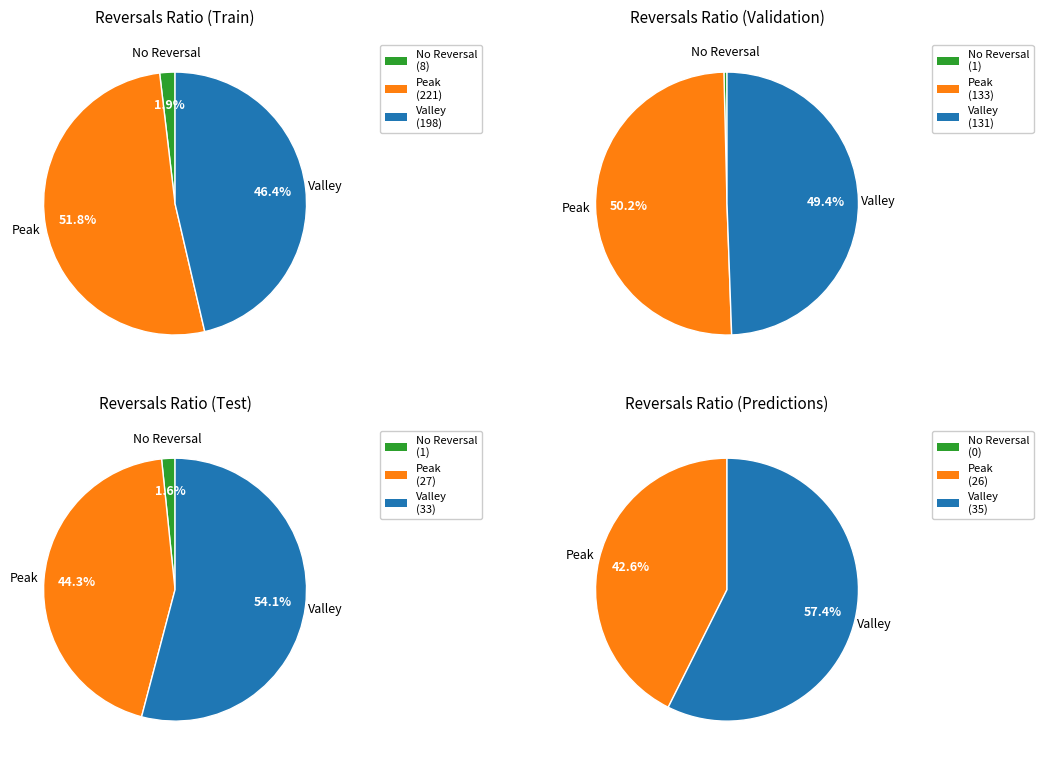

Is 26 the majority of the pie?

No